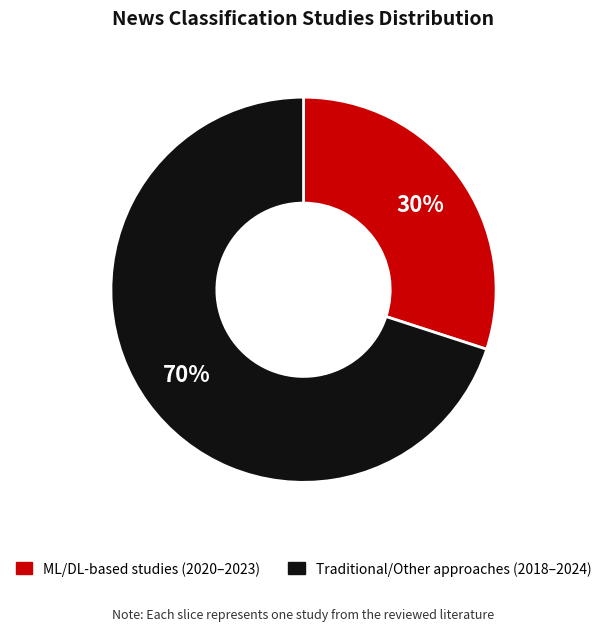

Is there a majority slice in this chart?

Yes